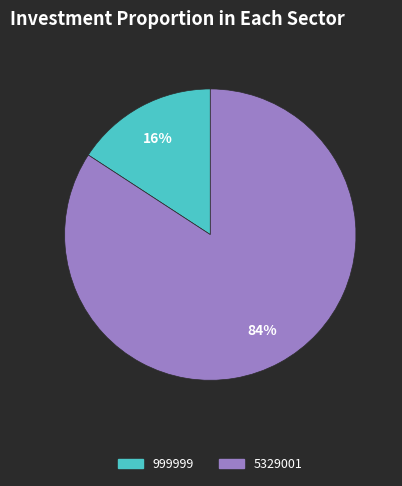

True or false: 999999 accounts for 16% of the total.

True